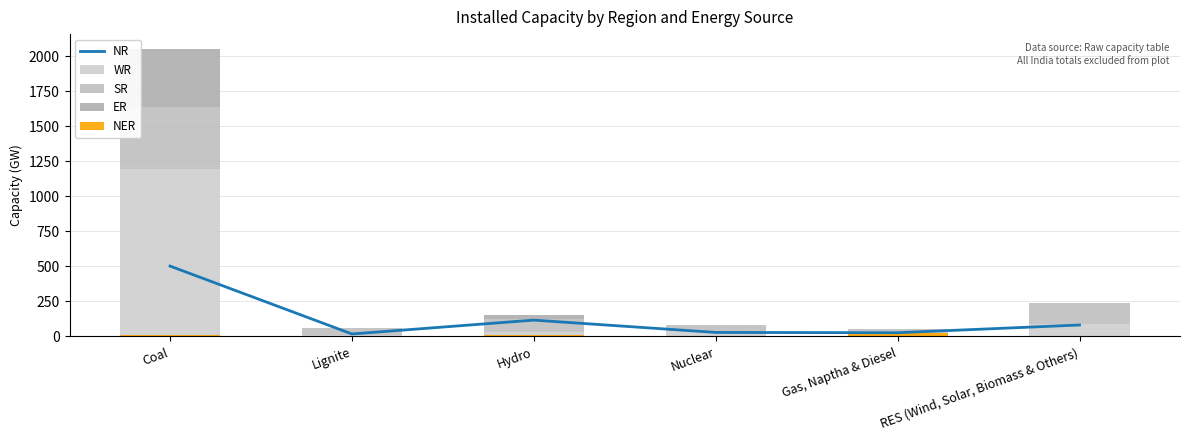

Which series changed the most between Coal and Nuclear?

WR